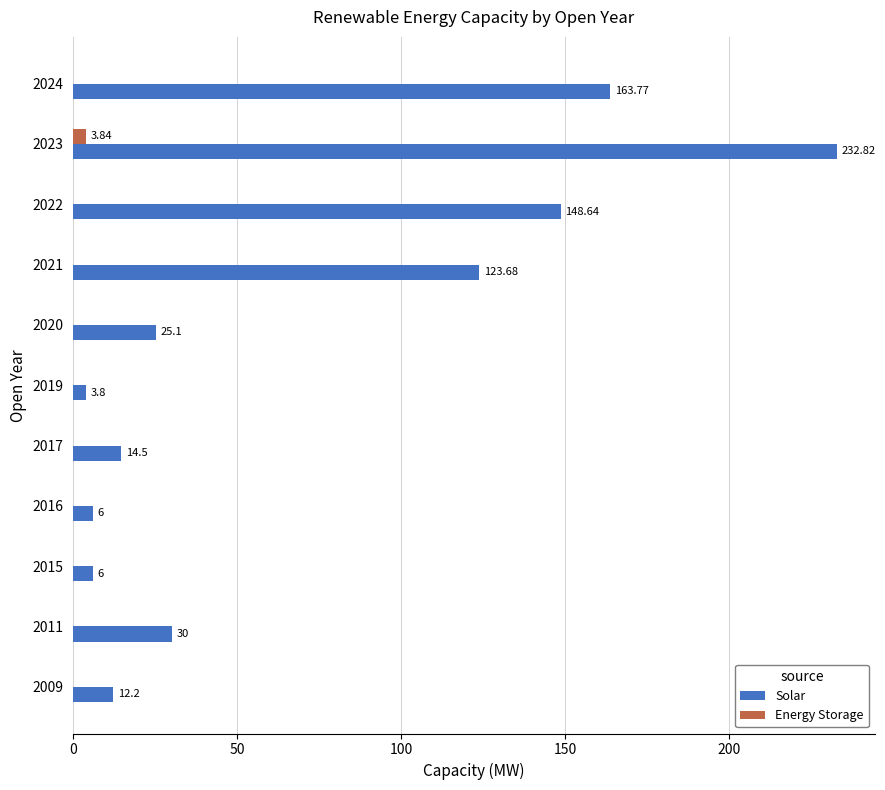

Which series changed the most between 2020 and 2023?

Solar